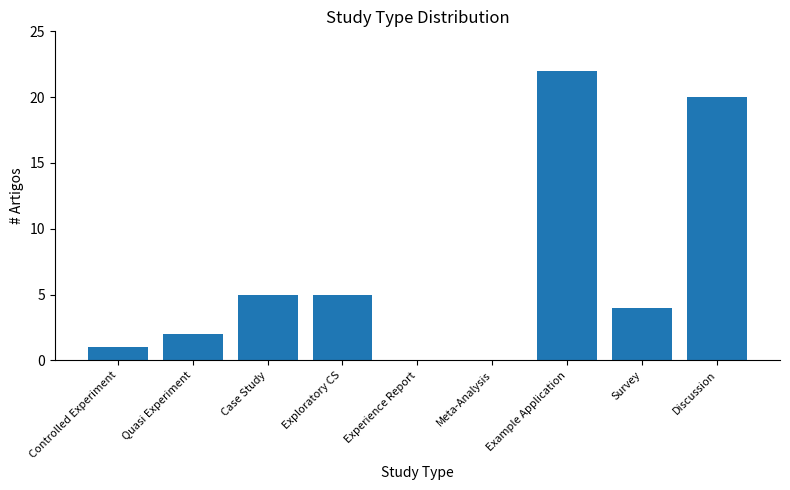

Are the bars horizontal?

No